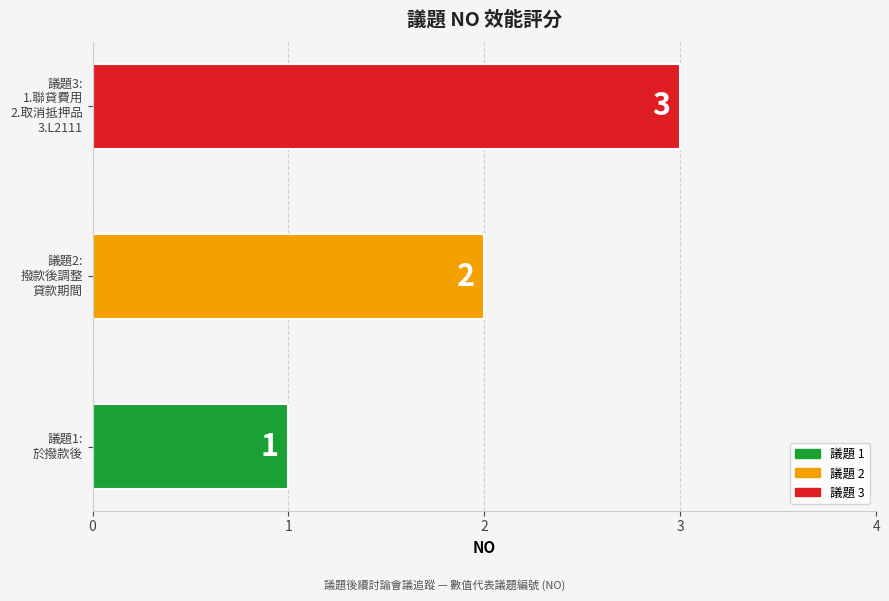

Count the values in the range 1 to 3.

3